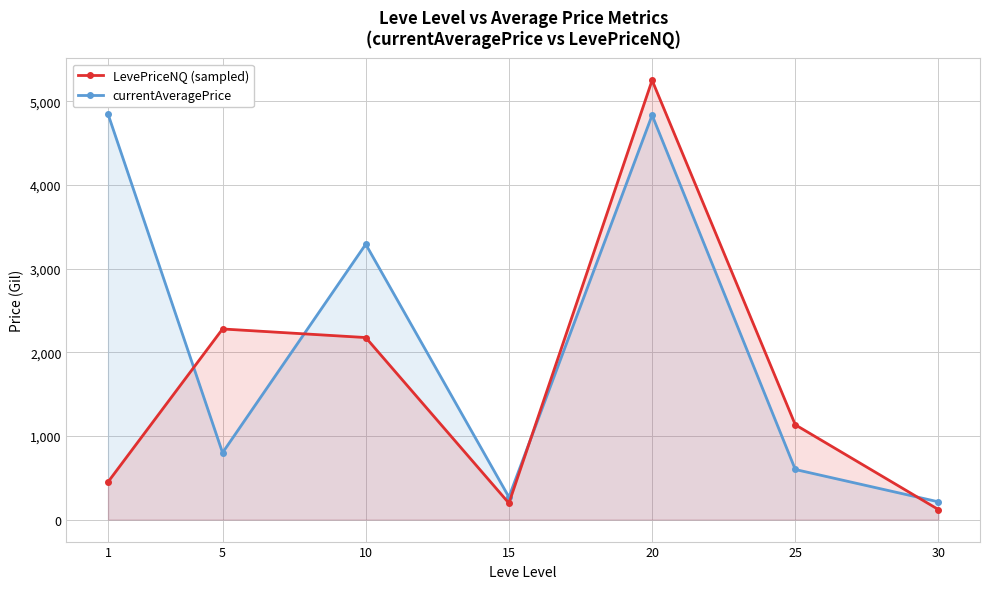

Between which two adjacent categories do currentAveragePrice and LevePriceNQ (sampled) first intersect?

1 and 5